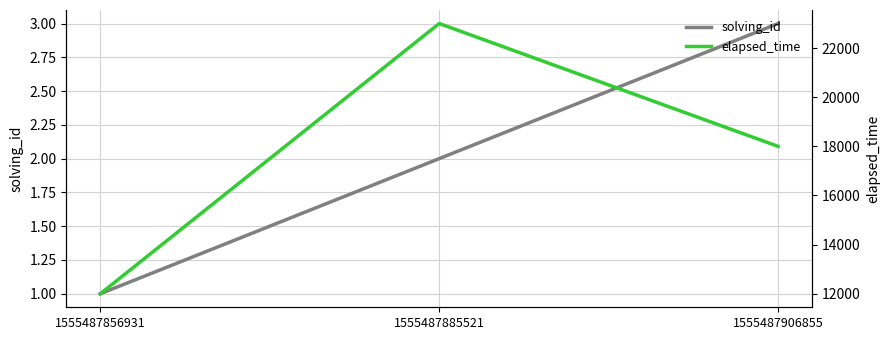

Reading left to right, transcribe all the data shown in this chart.

solving_id: 1555487856931=1	1555487885521=2	1555487906855=3
elapsed_time: 1555487856931=12000	1555487885521=23000	1555487906855=18000